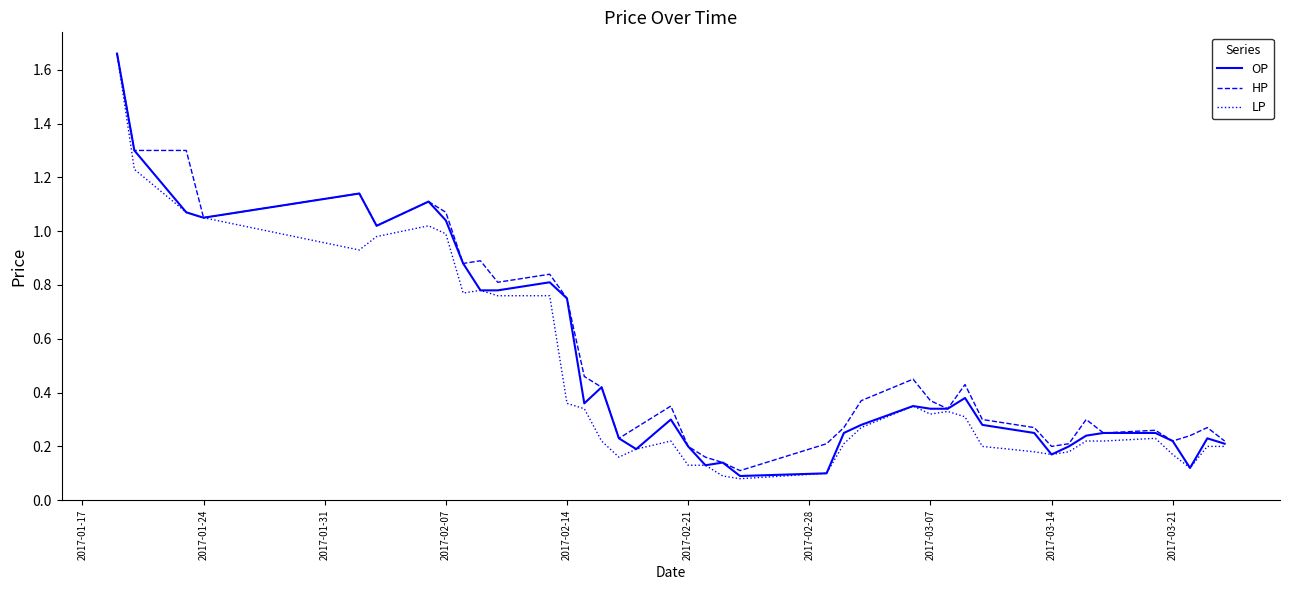

True or false: LP has a value of 1.0 at 2017-02-07.

True